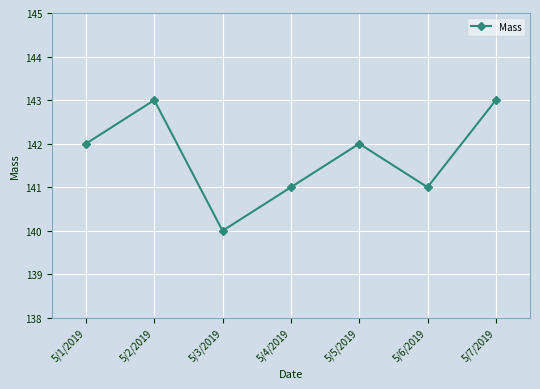

True or false: the data shows 143 at 5/2/2019.

True